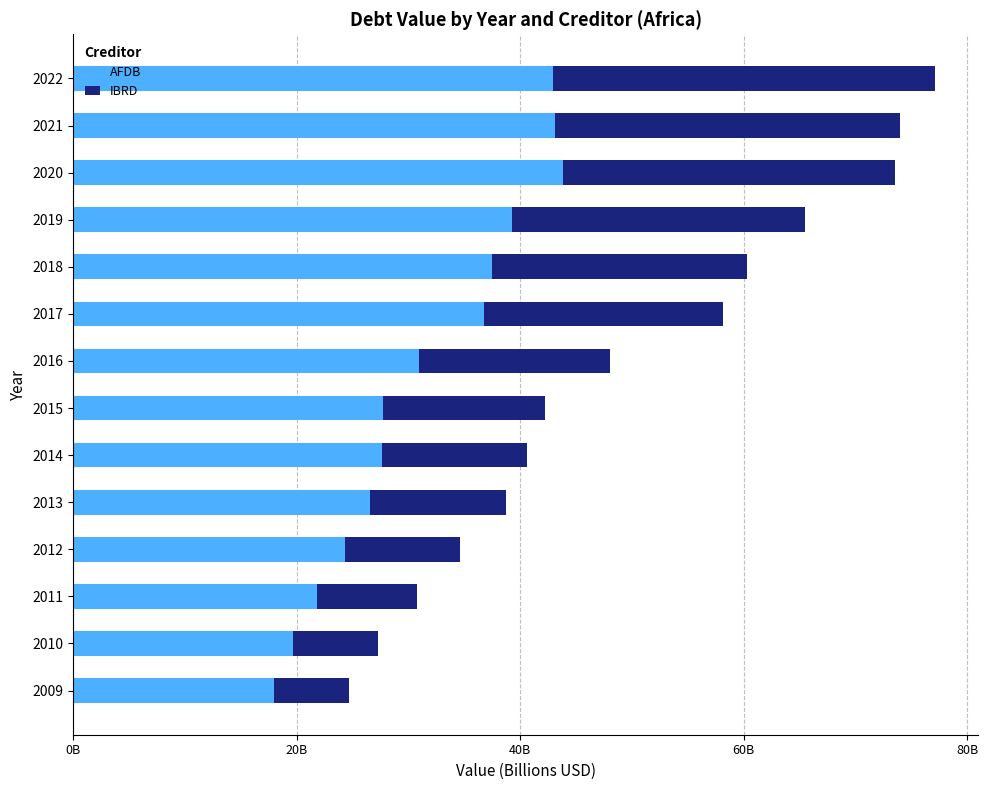

What are all the series names shown in the legend?

AFDB, IBRD